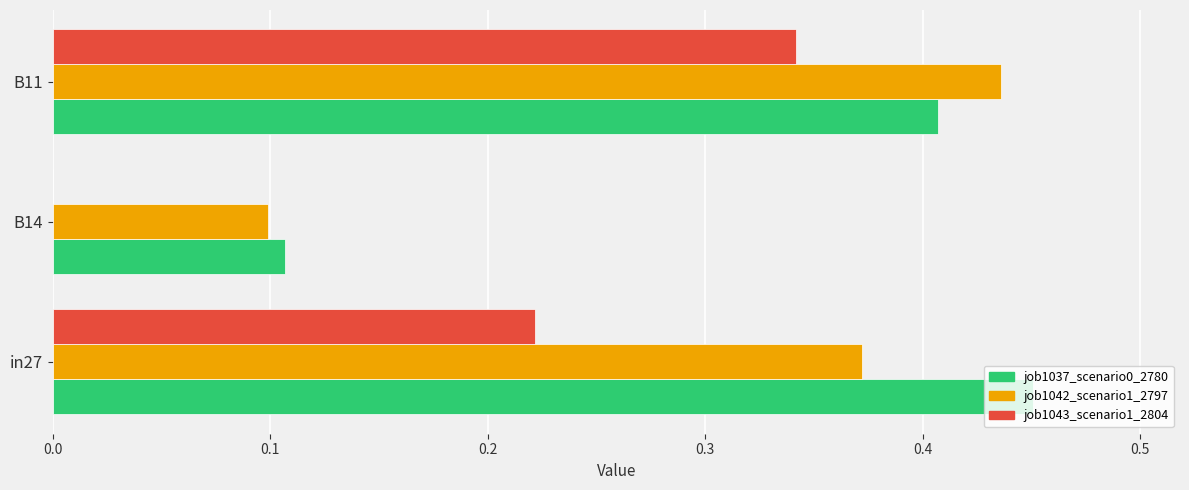

Between in27 and B11, which series saw the biggest shift?

job1043_scenario1_2804